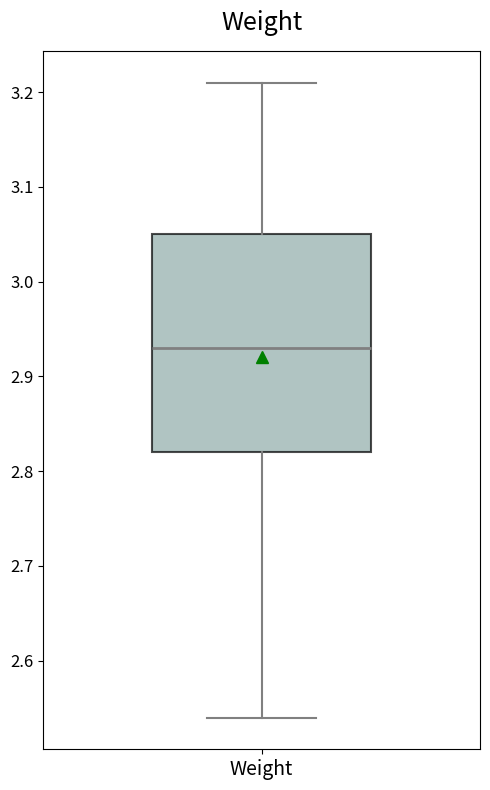

Read this box plot against the y-axis: the position of the median line, the range covered by the box, and the ends of both whiskers. The values are not printed on the chart, so give them approximately, as read against the axis.

median 2.93, box 2.82 to 3.05, whiskers 2.54 to 3.21